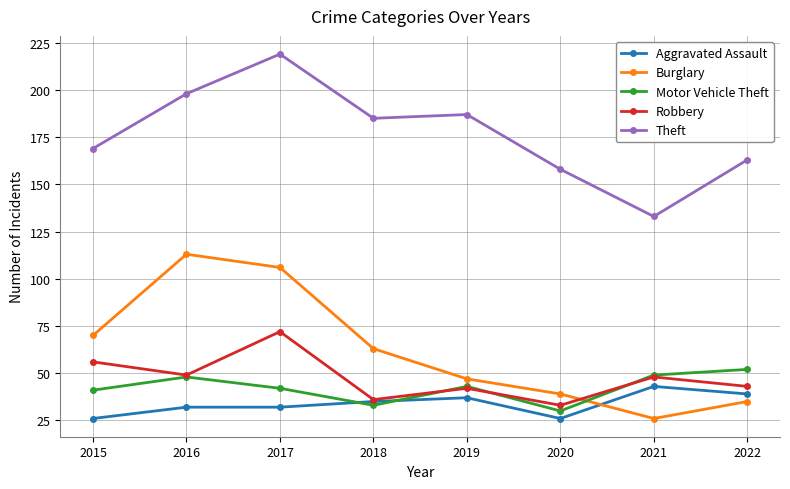

What is the difference between the maximum and minimum values in the Aggravated Assault series?

17